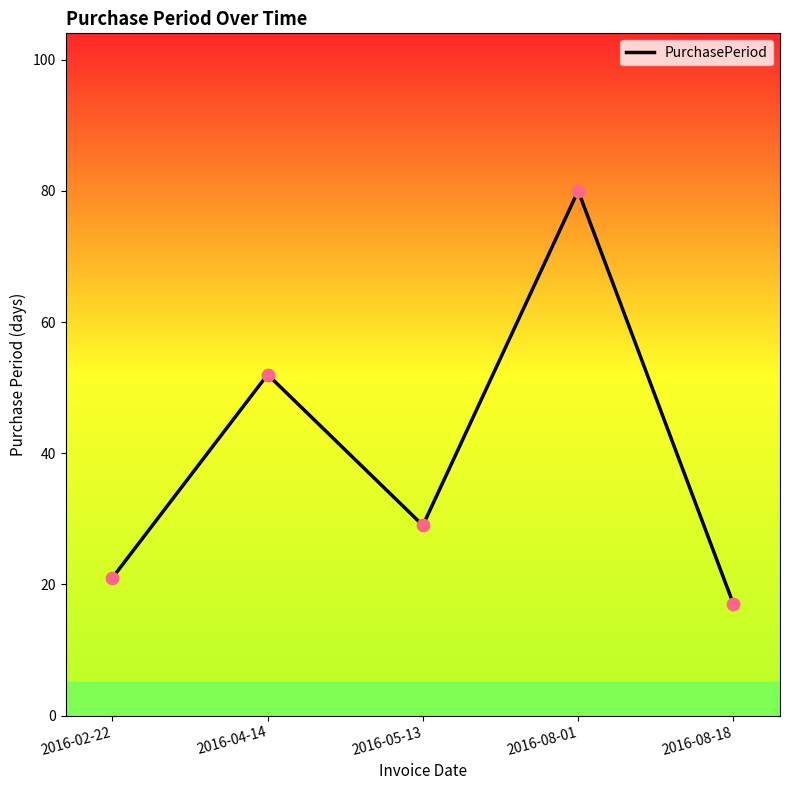

What is the change in value from 2016-05-13 to 2016-08-18?

-12